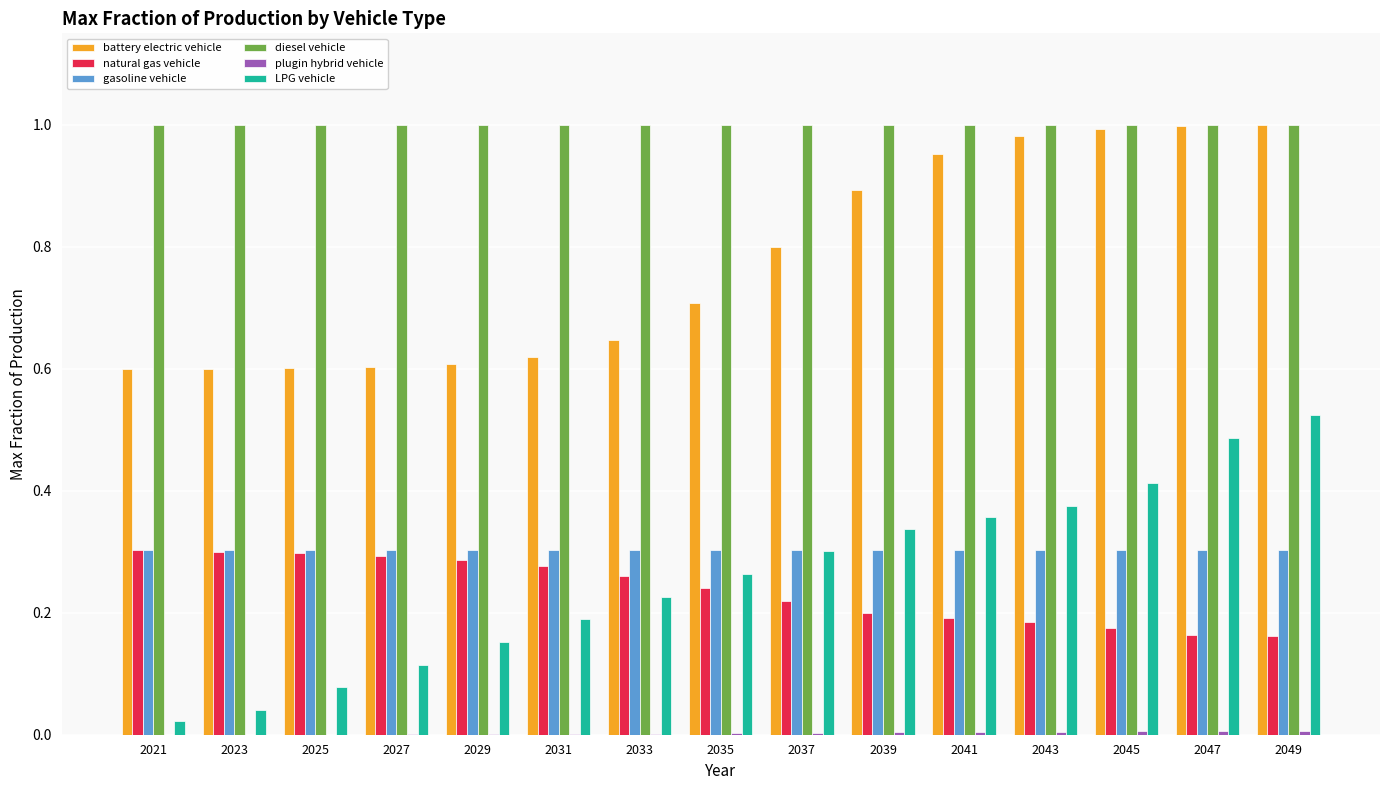

The value of diesel vehicle at 2027 is 0.5. True or false?

False